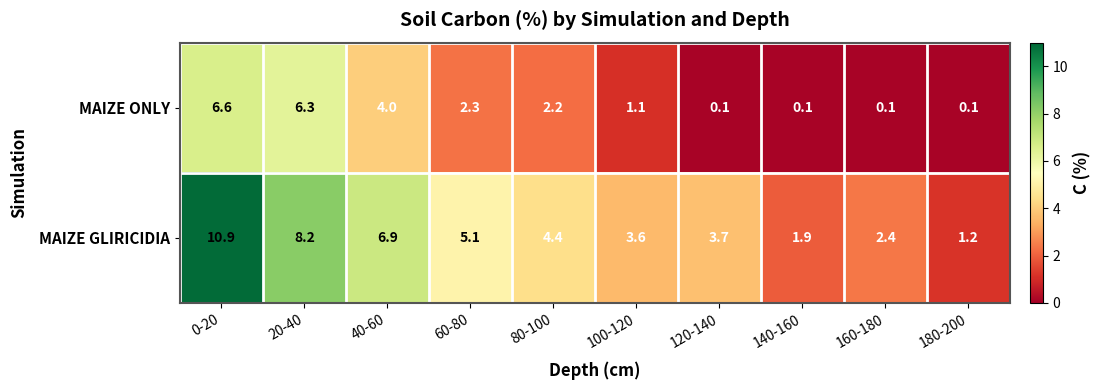

At how many categories does at least one series exceed 0?

10